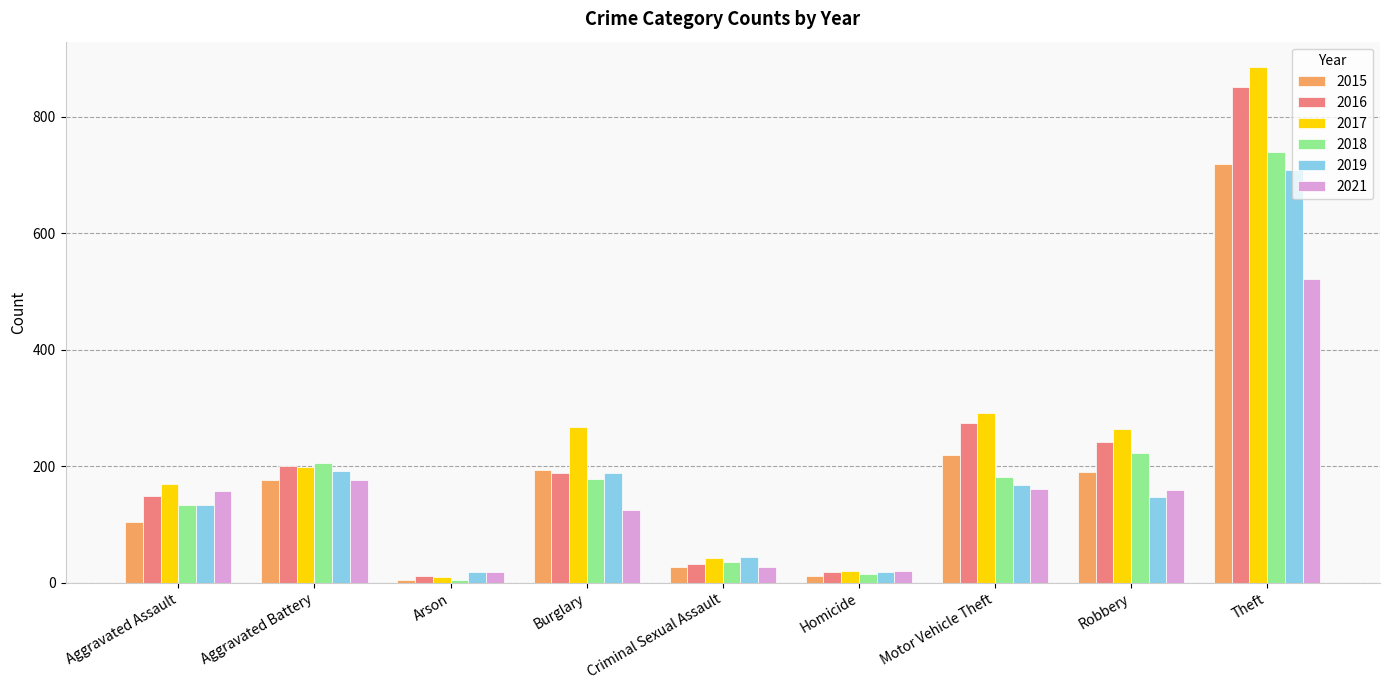

List the series in order of their peak value, lowest first.

2021, 2019, 2015, 2018, 2016, 2017